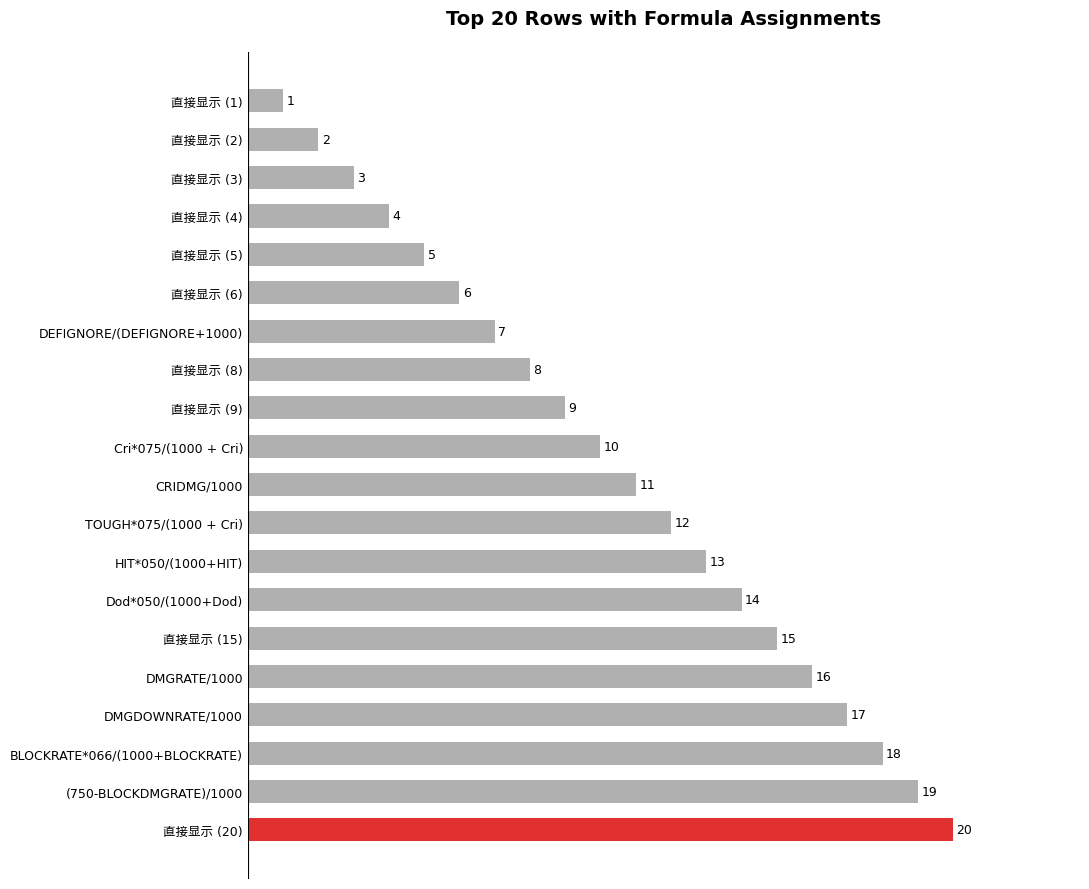

How many data points does each series have?

20